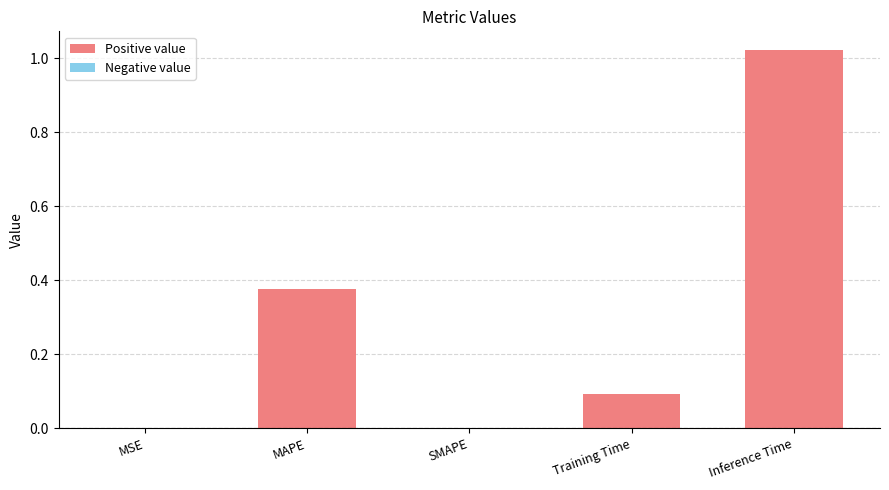

Is it true that the value at Training Time is 0.1?

True